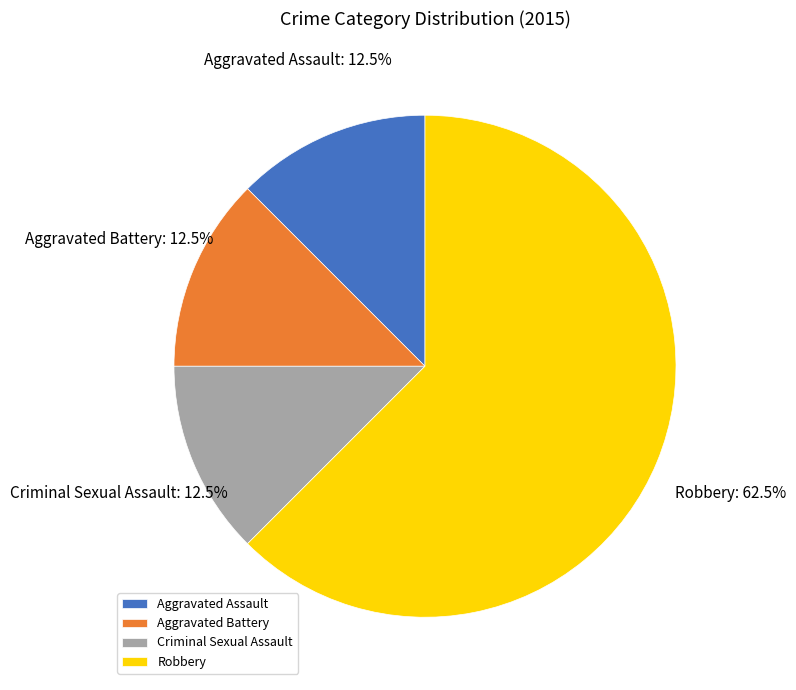

What is the largest slice in the pie chart?

Robbery